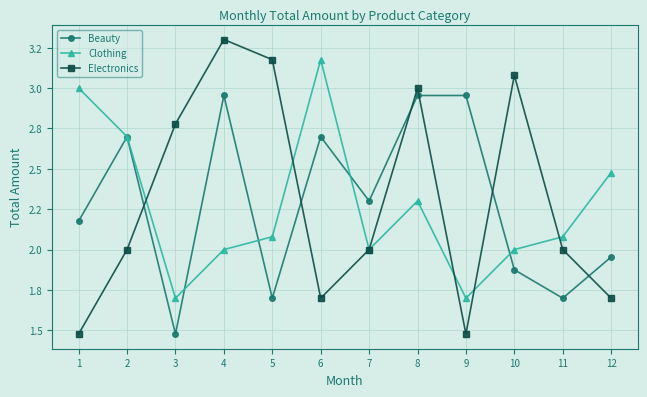

The value of Electronics at 11 is 3.0. True or false?

False